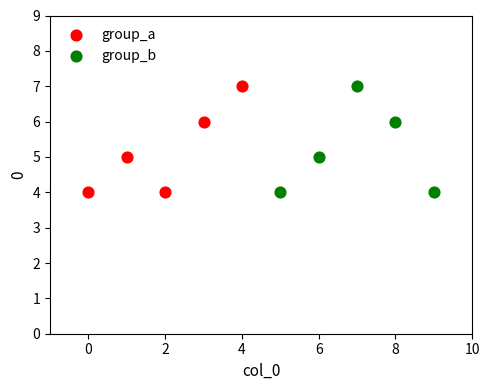

What are all the series names shown in the legend?

group_a, group_b